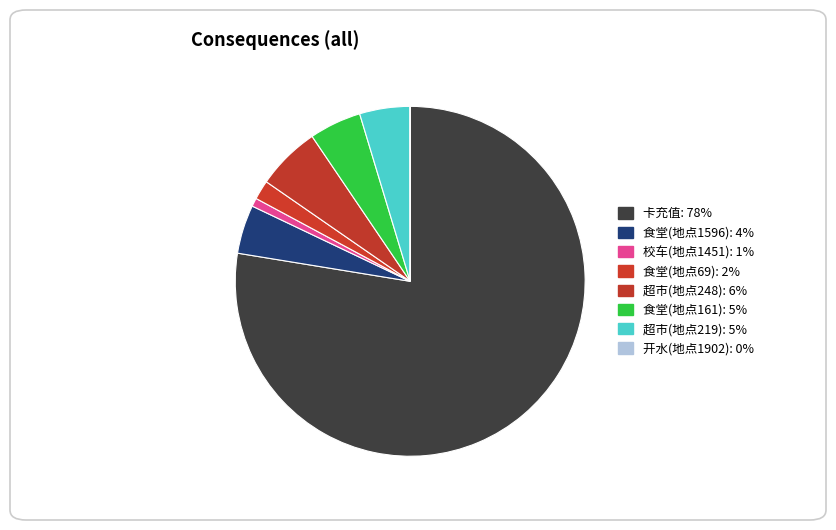

Is it true that 超市(地点248) is 14% of the pie?

False